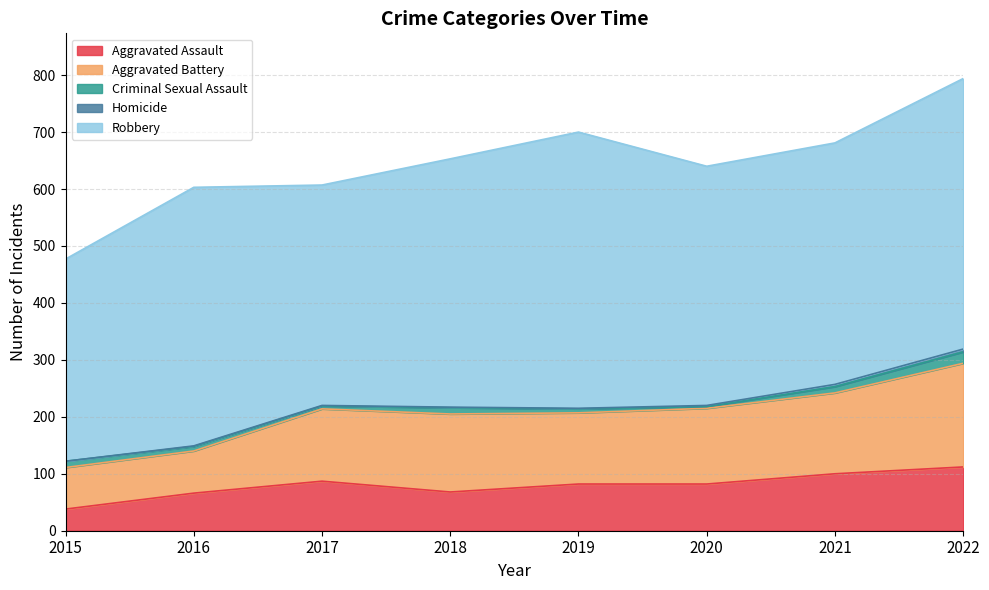

Reading right to left, what are all the values shown in this chart?

Aggravated Assault: 2022=112	2021=100	2020=82	2019=82	2018=68	2017=87	2016=66	2015=38
Aggravated Battery: 2022=182	2021=142	2020=133	2019=125	2018=137	2017=127	2016=74	2015=73
Criminal Sexual Assault: 2022=20	2021=11	2020=3	2019=7	2018=11	2017=5	2016=8	2015=11
Homicide: 2022=5	2021=4	2020=2	2019=1	2018=1	2017=1	2016=1	2015=0
Robbery: 2022=475	2021=424	2020=420	2019=485	2018=436	2017=387	2016=454	2015=355